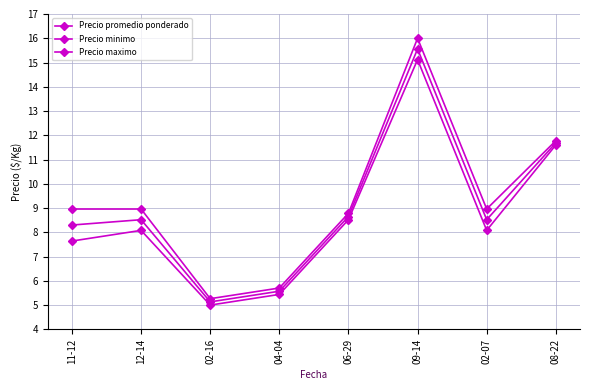

Reading left to right, extract all data points from this chart.

Precio promedio ponderado: 8.3	8.5	5.1	5.6	8.7	15.6	8.5	11.7
Precio minimo: 7.6	8.1	5.0	5.4	8.5	15.1	8.1	11.6
Precio maximo: 9.0	9.0	5.3	5.7	8.8	16.0	9.0	11.8